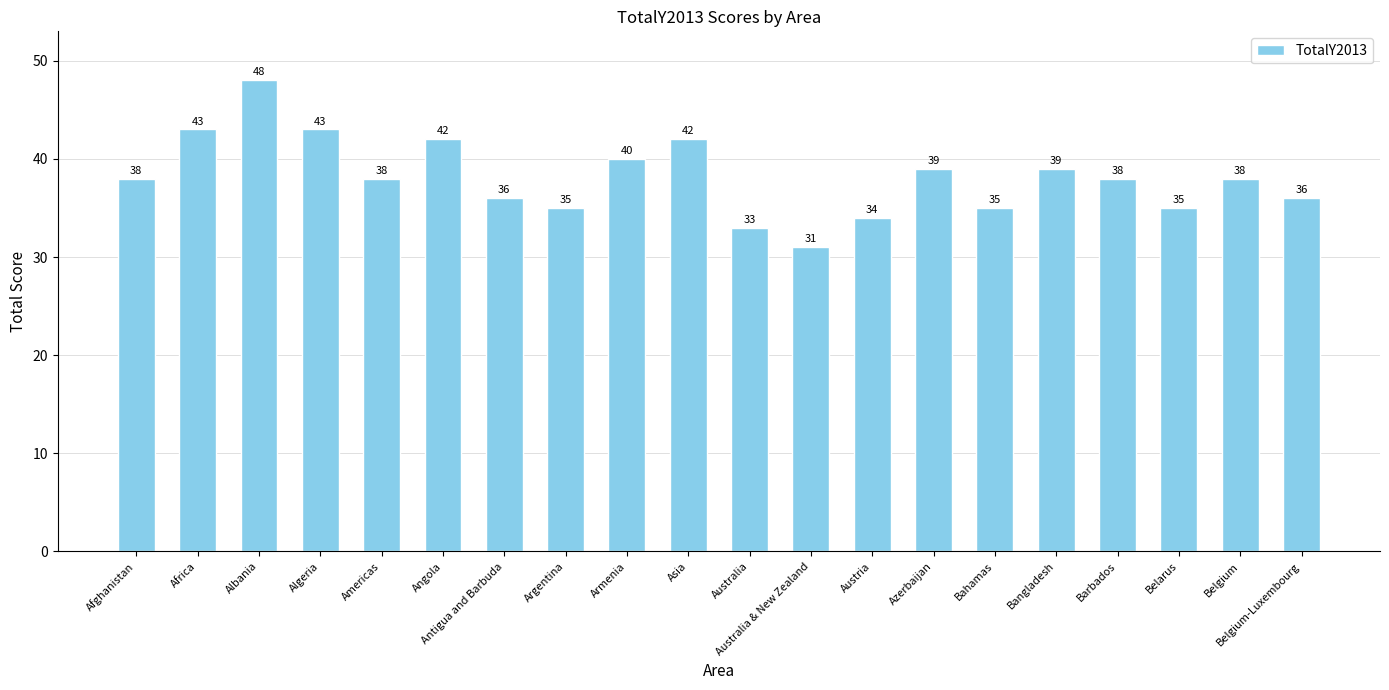

At which category does the chart reach its minimum across all series?

Australia & New Zealand